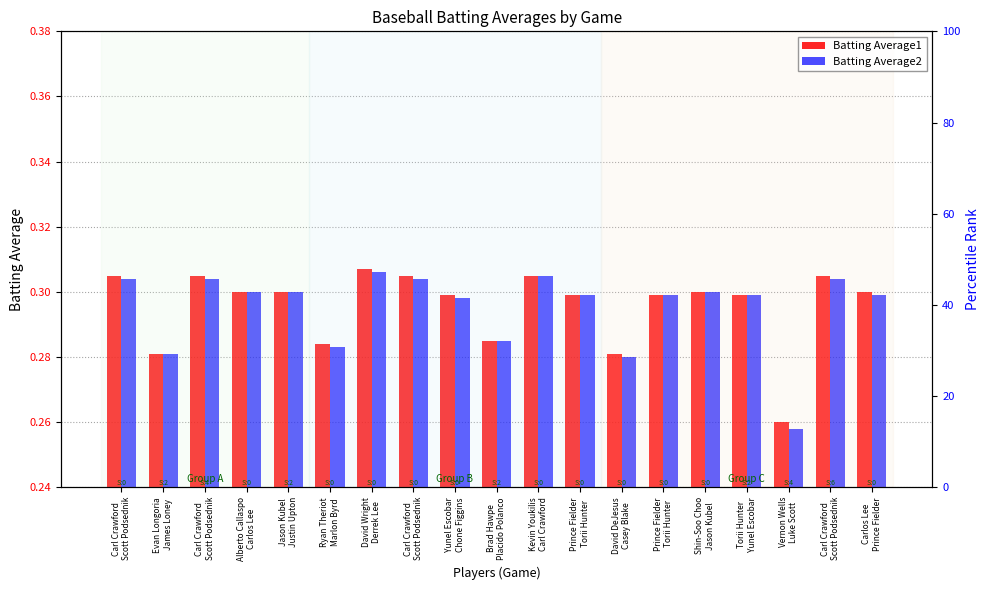

How many groups of bars are there?

19